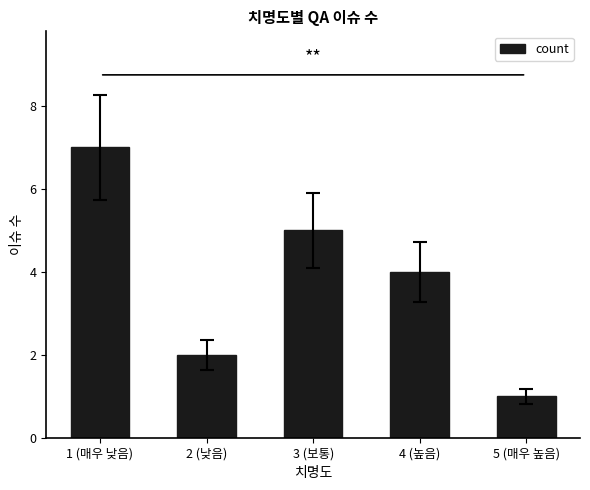

The chart shows a value of 6 at 4 (높음). True or false?

False